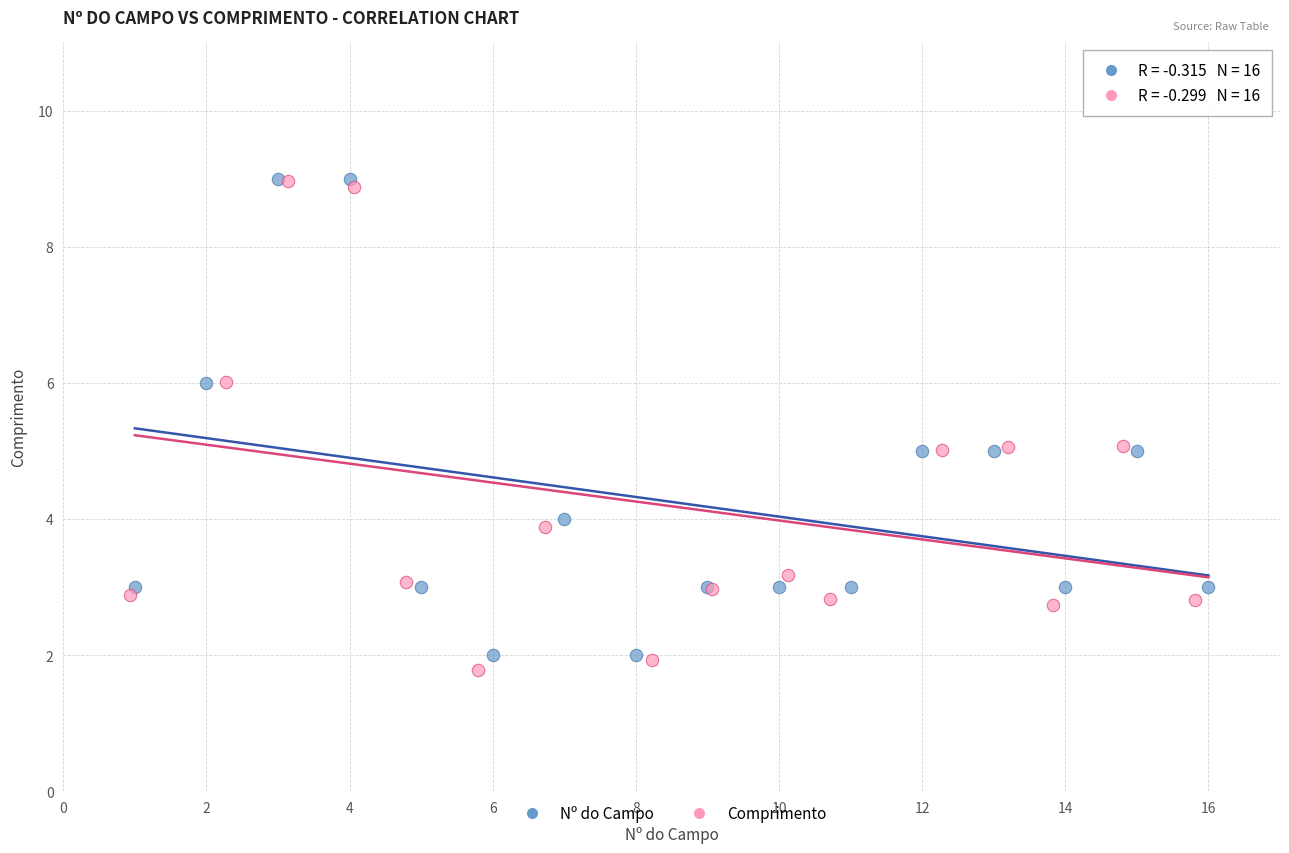

Which series has the widest spread of Y values?

Comprimento